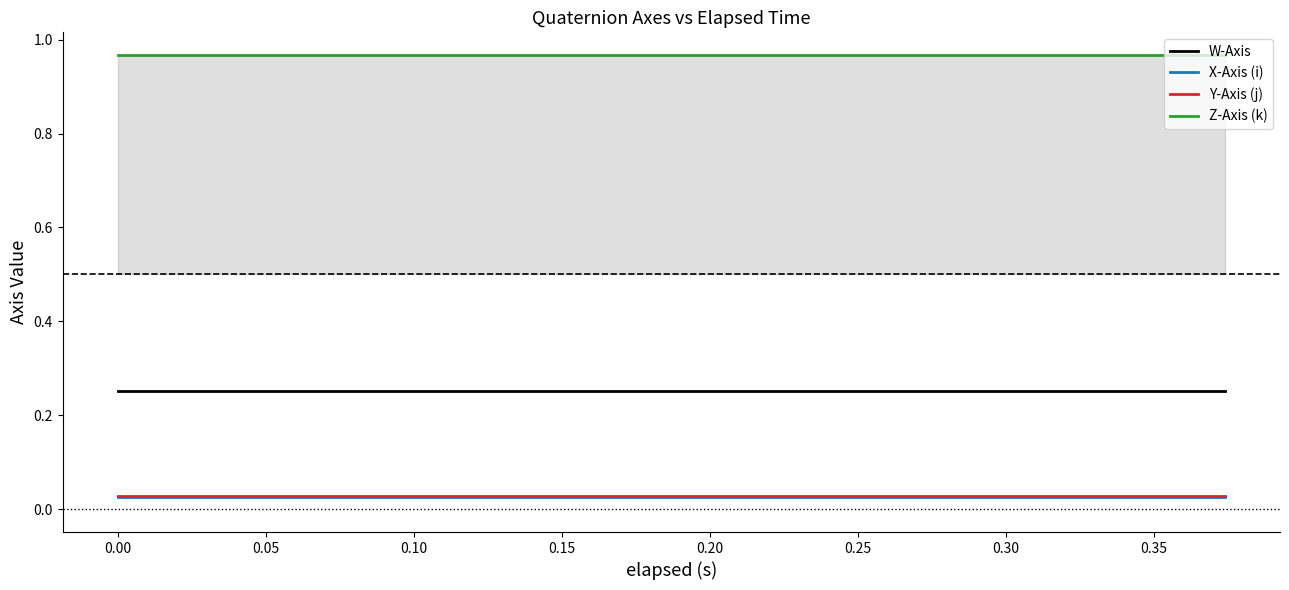

What is the average value of the W-Axis series?

0.3